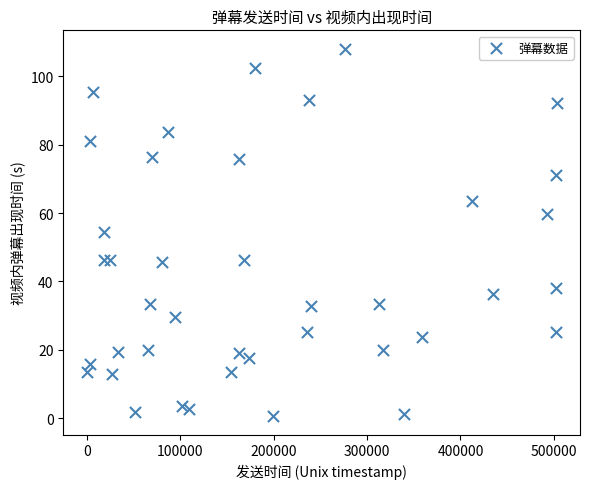

What is the range of Y values (max minus min)?

107.3